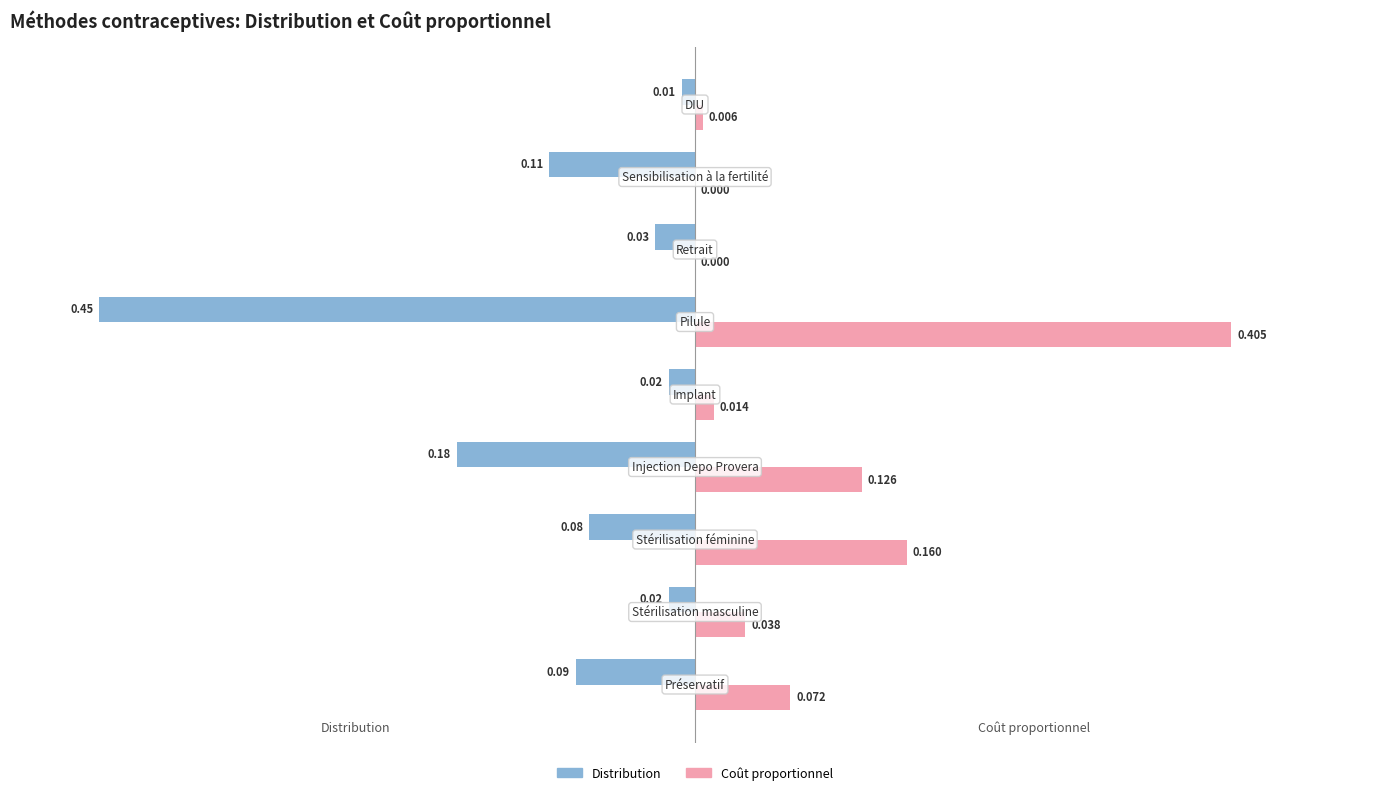

Which series has the largest total across all categories?

Coût proportionnel